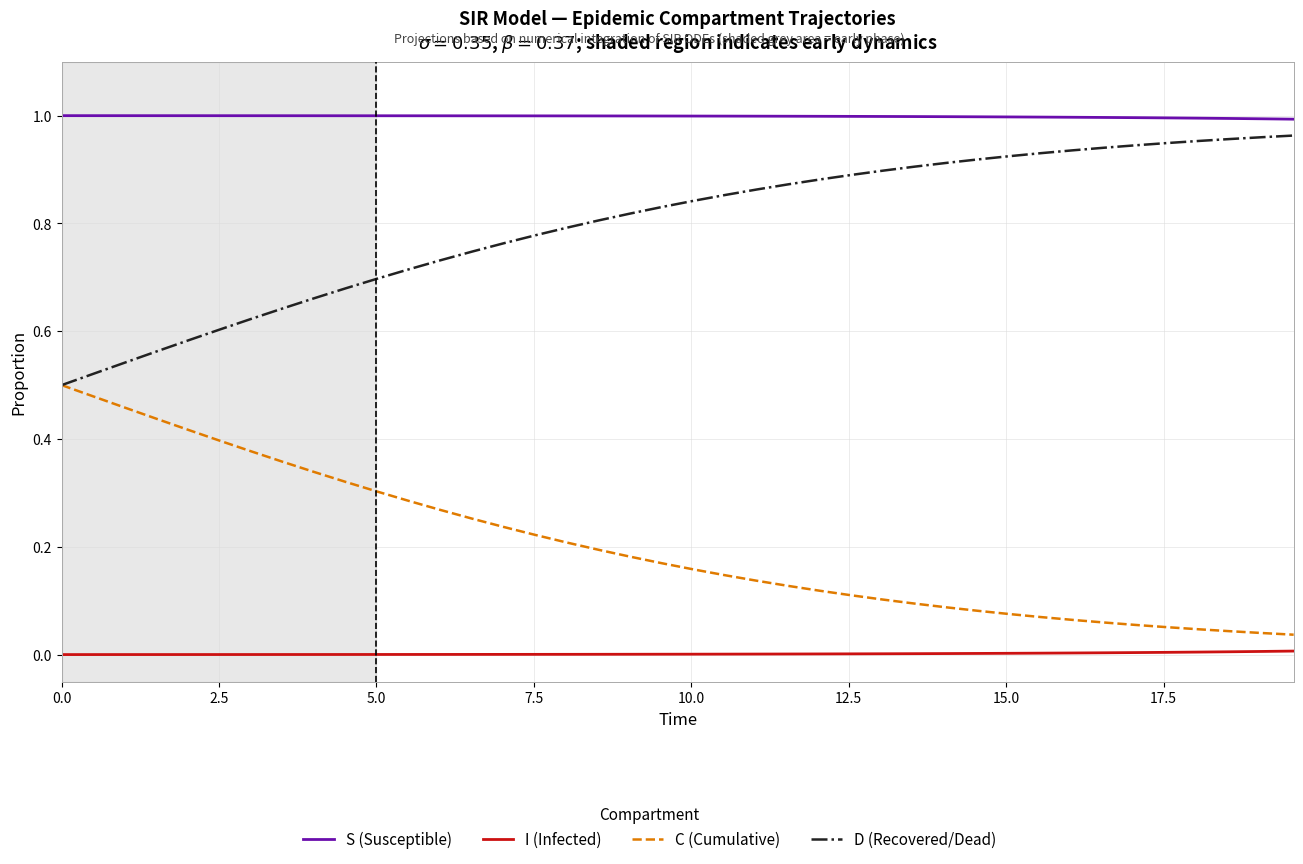

True or false: C (Cumulative) and I (Infected) cross at least once.

False